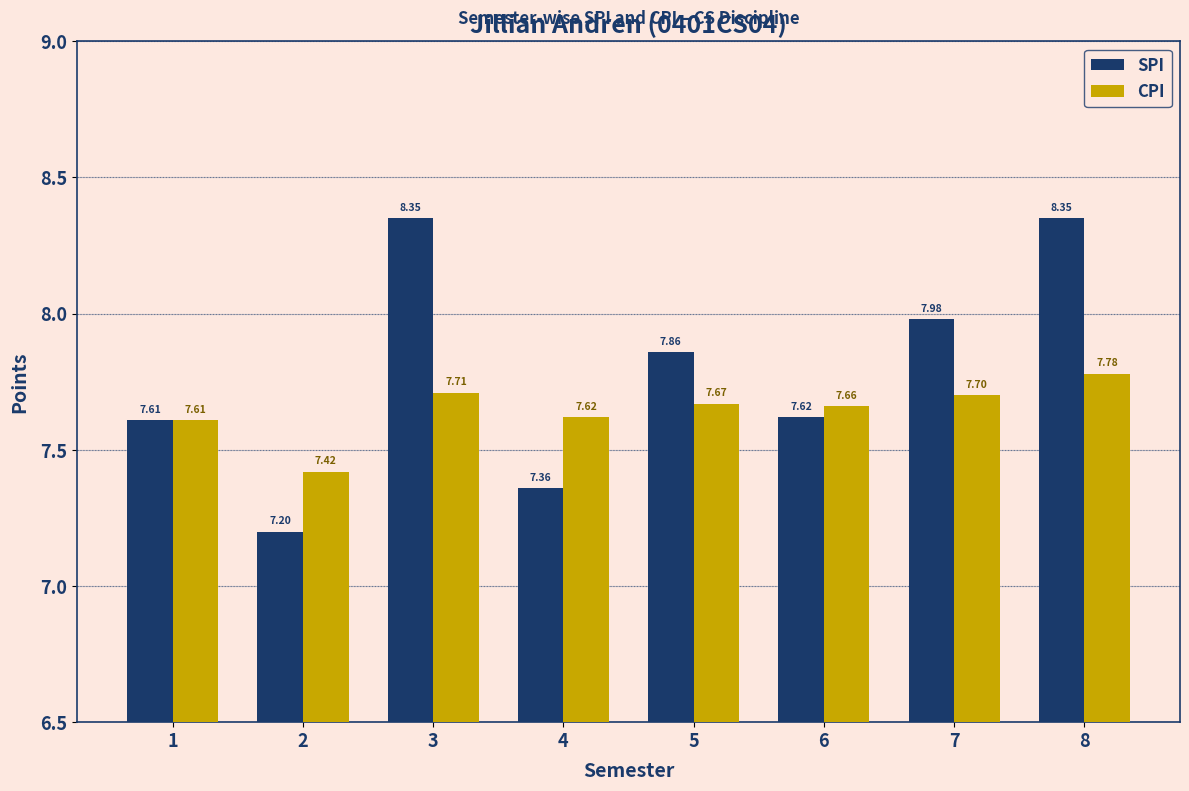

Which category has the lowest value across all series?

2